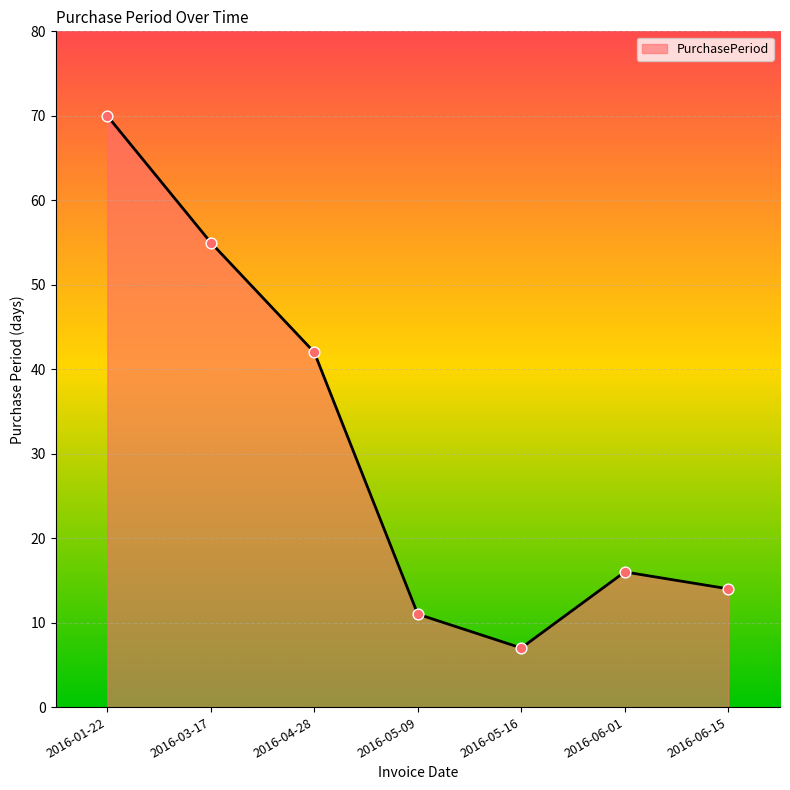

Which has a higher value, 2016-05-09 or 2016-03-17?

2016-03-17